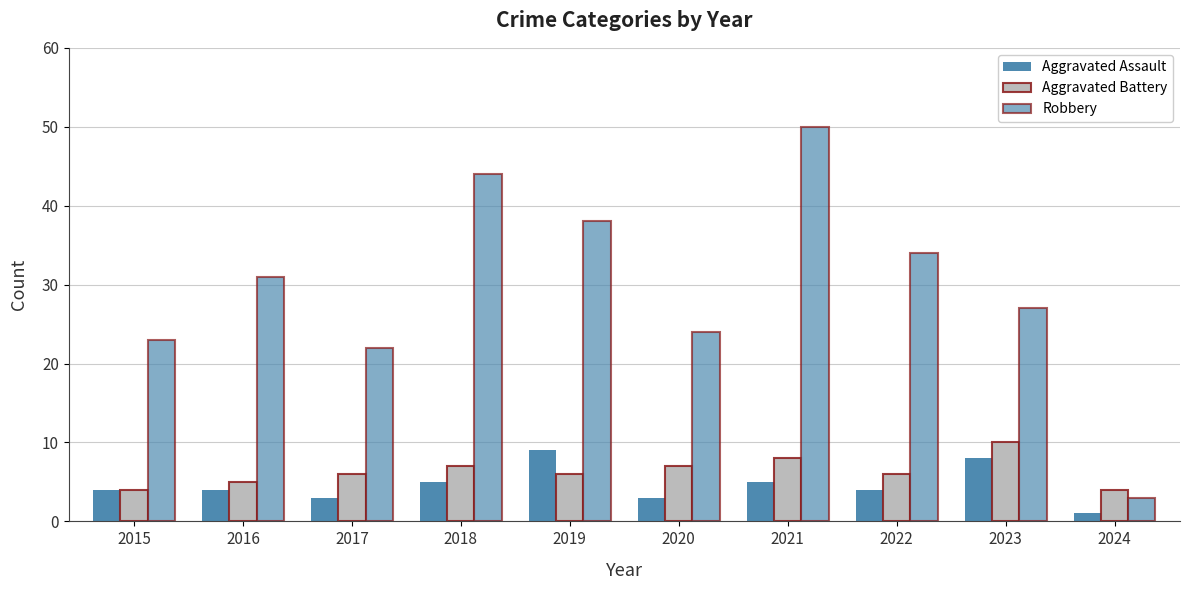

List the series in order of their peak value, lowest first.

Aggravated Assault, Aggravated Battery, Robbery